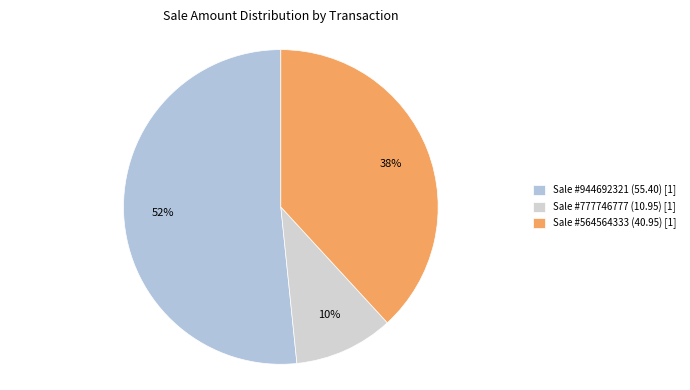

Which slice represents more than half of the pie?

Sale #944692321 (55.40) [1]